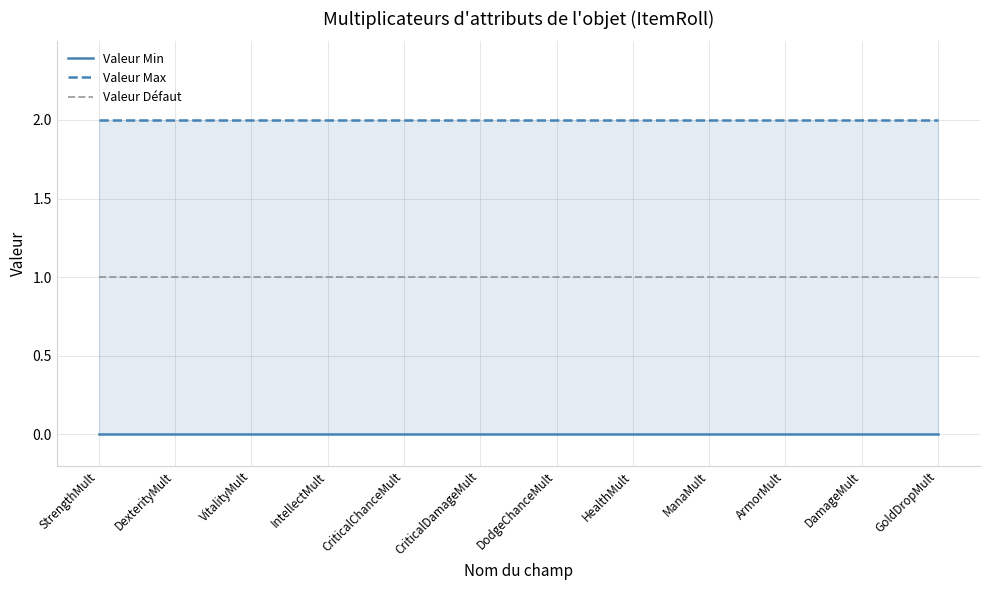

What is the sum of all Valeur Défaut values?

12